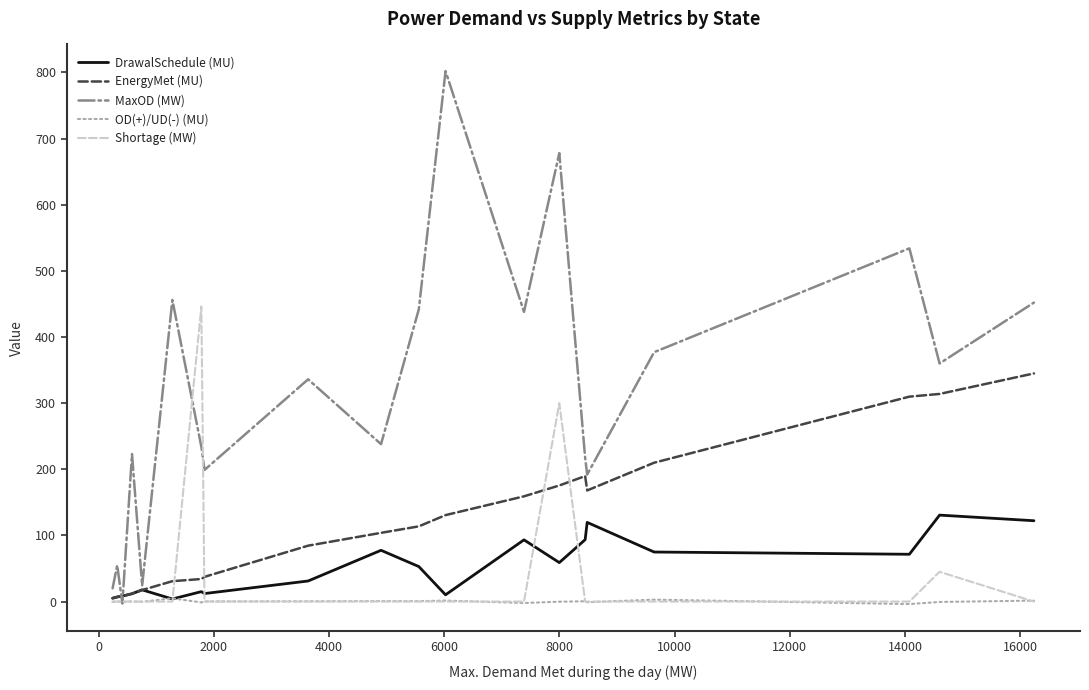

List the series in order of their peak value, lowest first.

OD(+)/UD(-) (MU), DrawalSchedule (MU), EnergyMet (MU), Shortage (MW), MaxOD (MW)